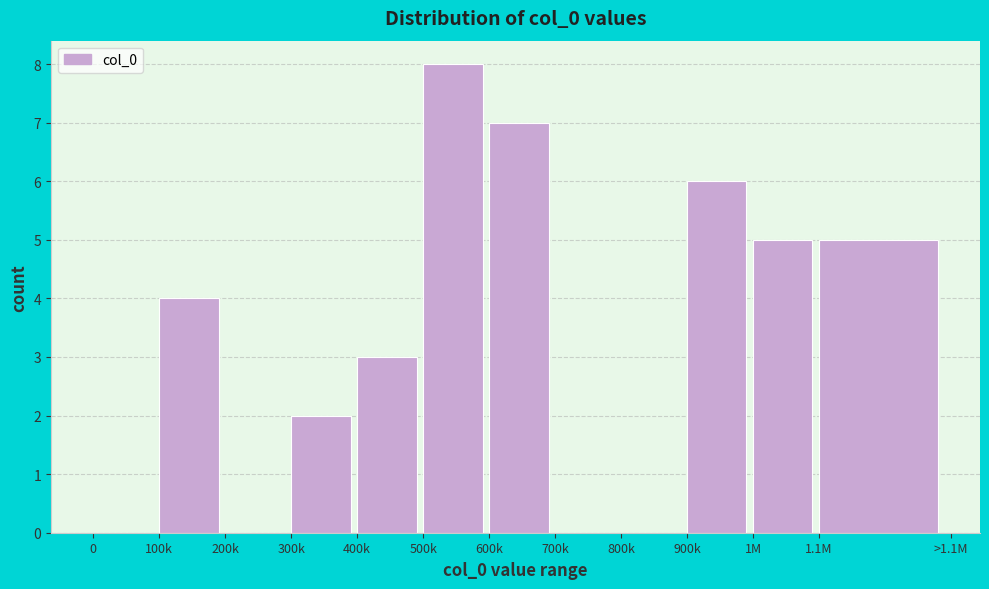

Reading left to right, extract all data points from this chart.

0=0	100k=4	200k=0	300k=2	400k=3	500k=8	600k=7	700k=0	800k=0	900k=6	1M=5	1.1M=5